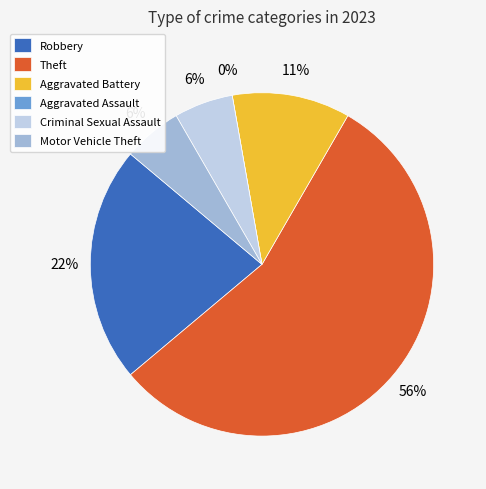

True or false: Criminal Sexual Assault accounts for 1% of the total.

False